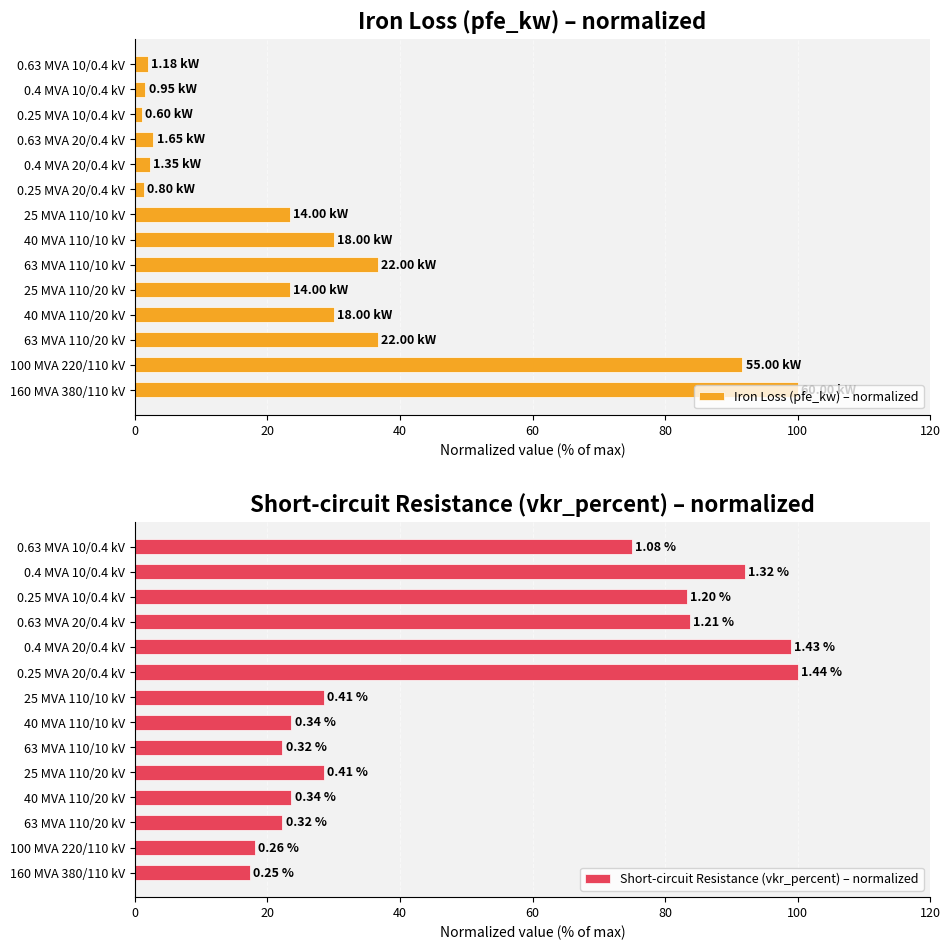

The Iron Loss (pfe_kw) – normalized series shows 36.7 at 63 MVA 110/10 kV. True or false?

True